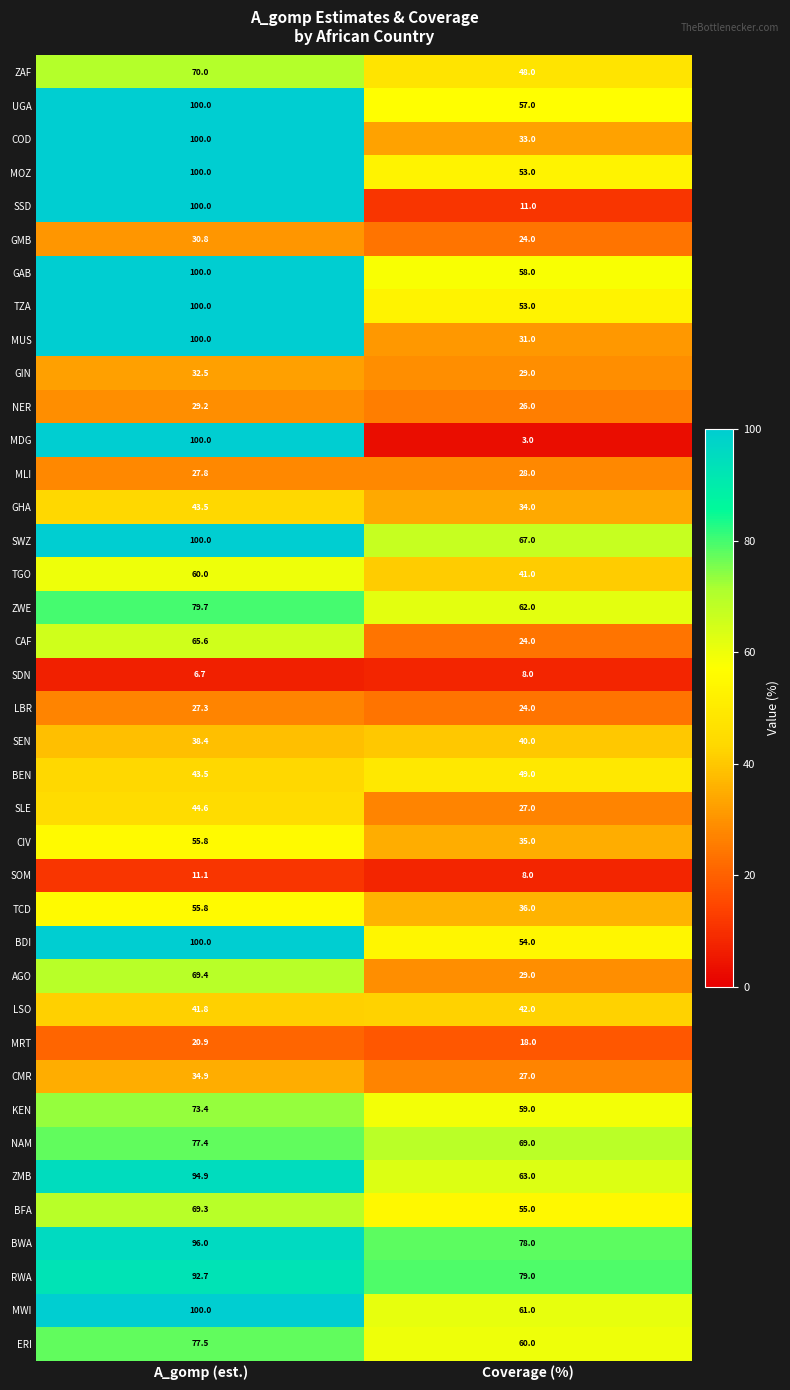

The value of LSO at Coverage (%) is 42.0. True or false?

True